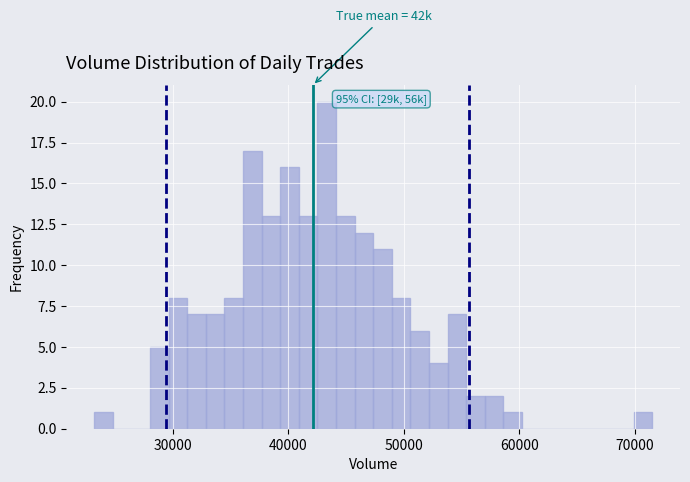

Around what value on the x-axis is the tallest bar? Give the approximate position of its centre, as read against the axis.

43000